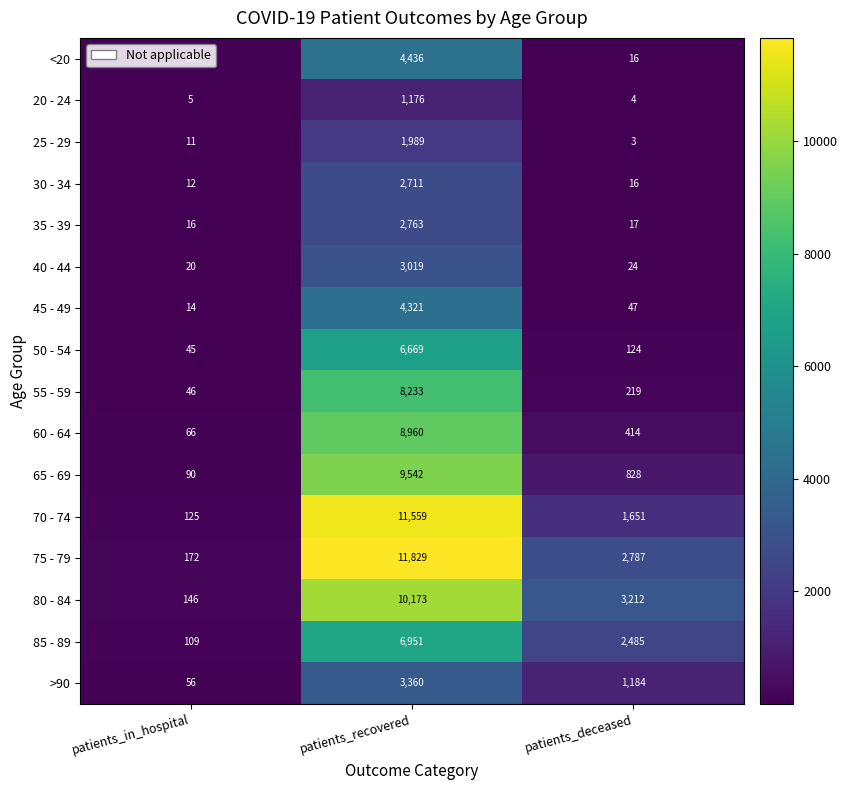

Which category has the lowest value in the 45 - 49 series?

patients_in_hospital